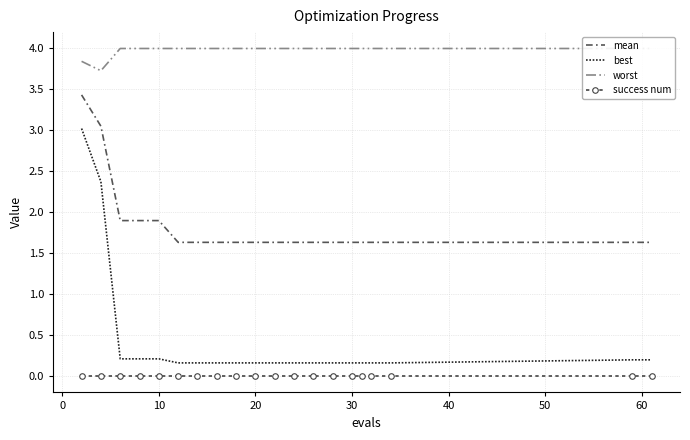

What is the sum of all worst values?

79.6